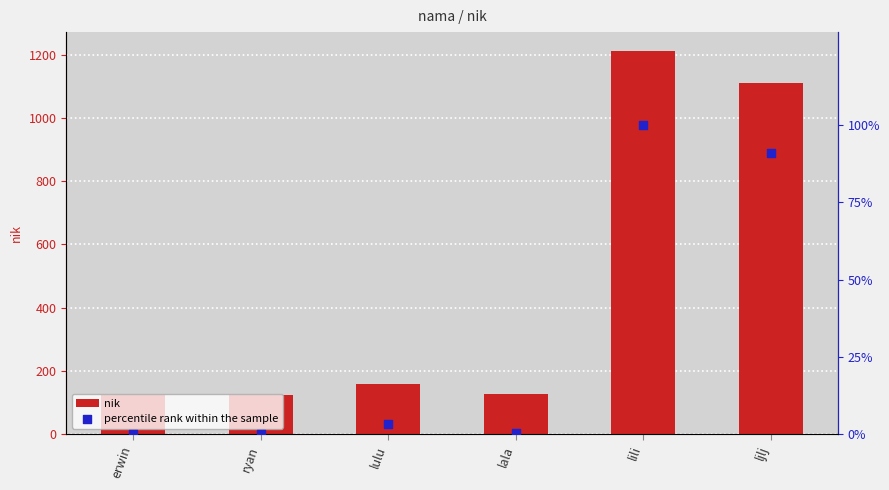

What are all the series names shown in the legend?

nik, percentile rank within the sample